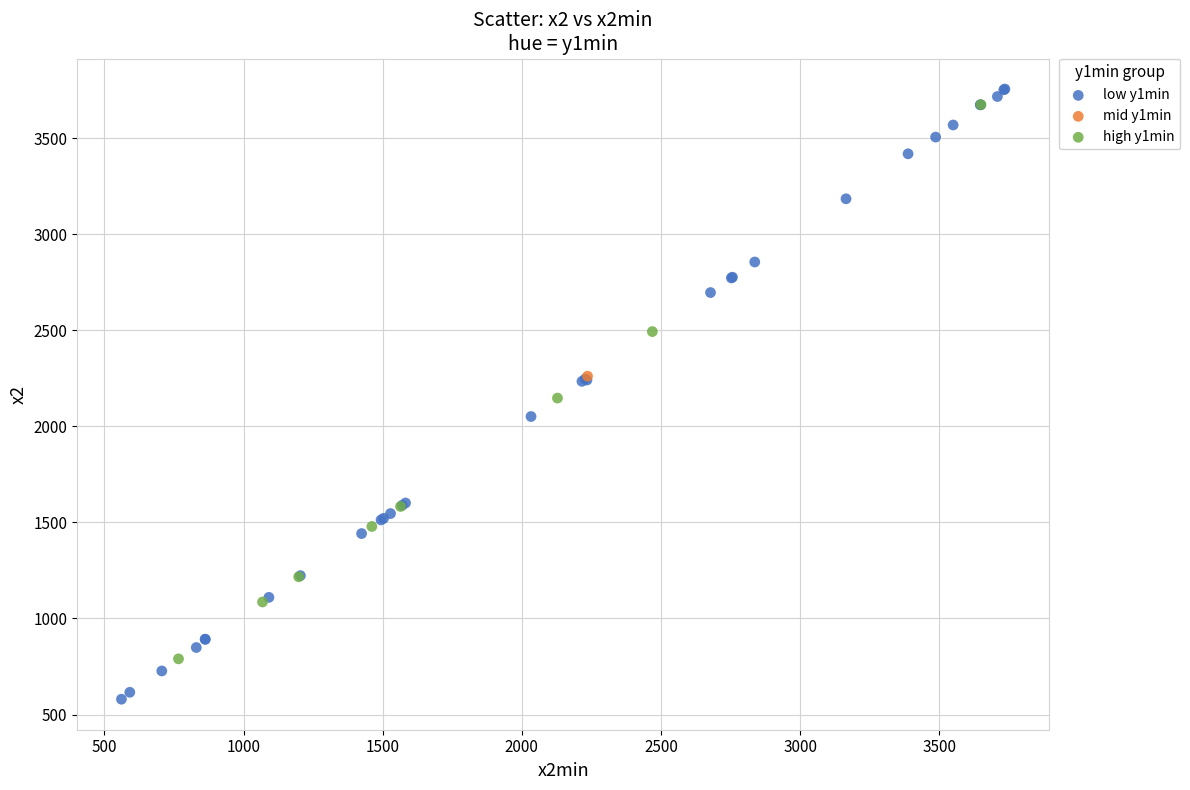

Which series reaches the maximum Y coordinate?

low y1min